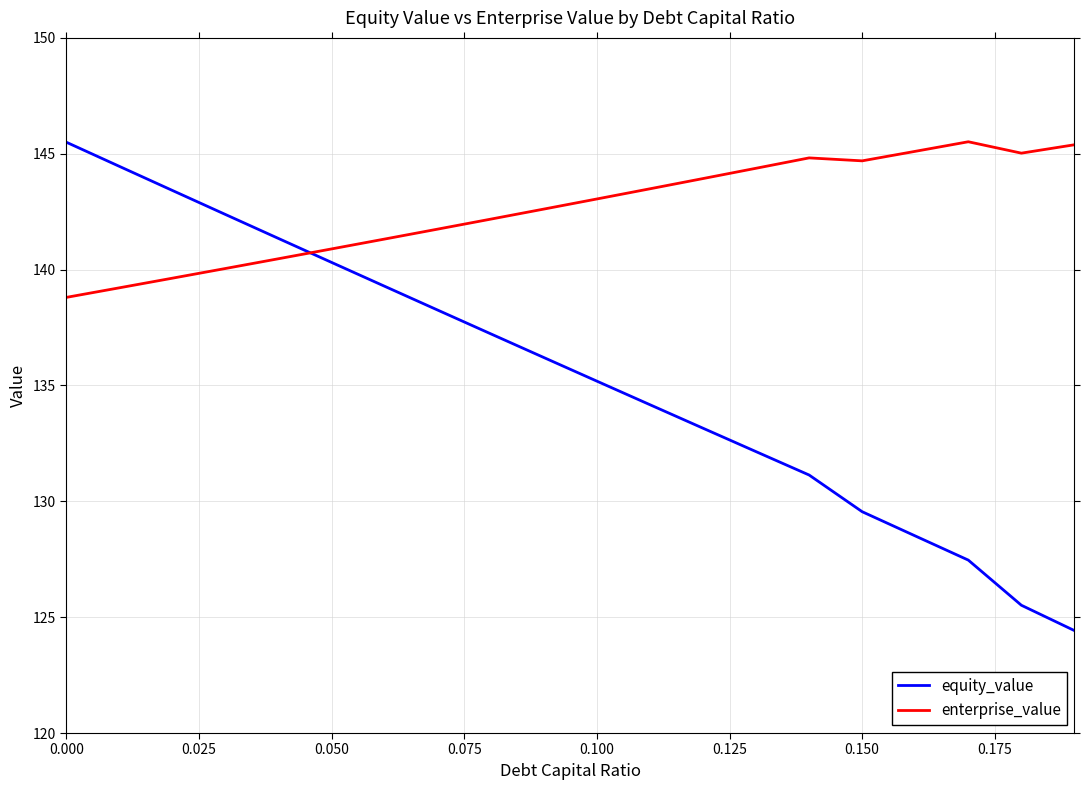

List the series in order of their overall mean, lowest first.

equity_value, enterprise_value